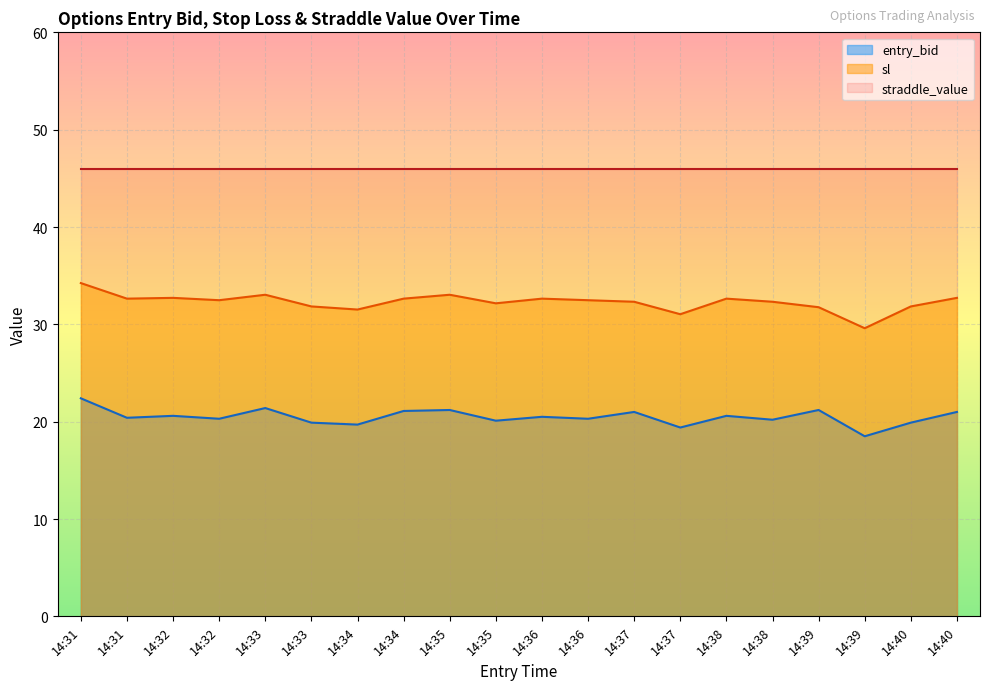

Between 14:32 and 14:39, which is larger?

14:39